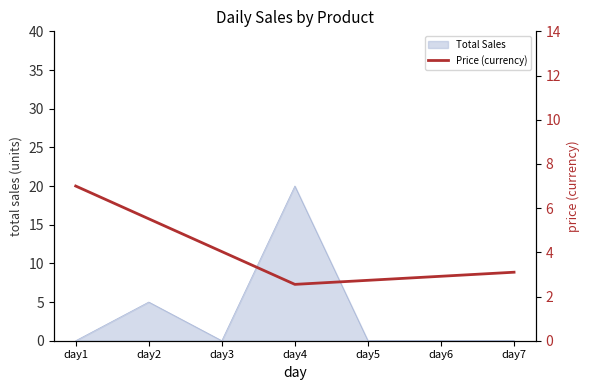

What is the value of the 1st point from the left?

7.0